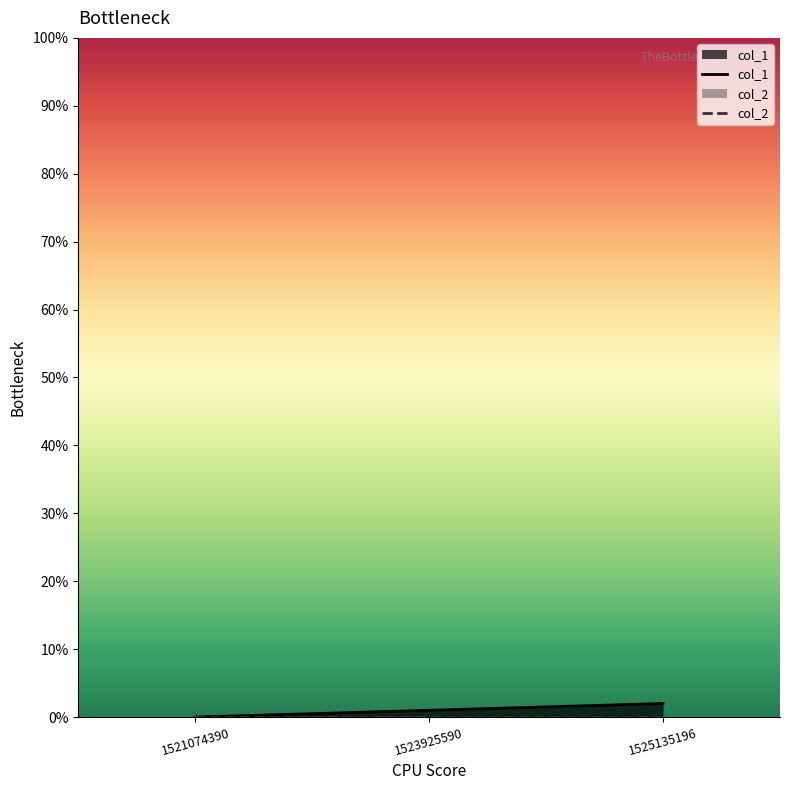

The value of col_1 at 1521074390 is 0. True or false?

True